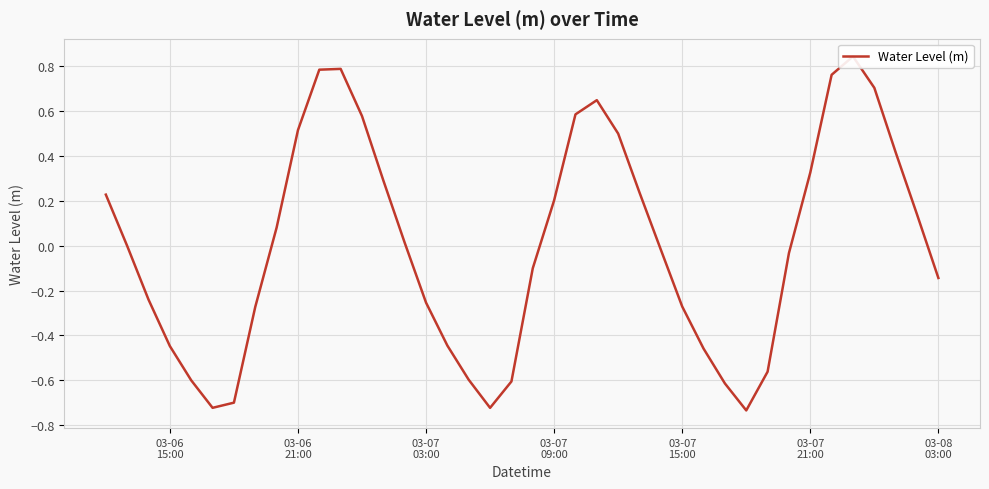

How many interior local peaks (higher than both neighbors) does the data have?

3